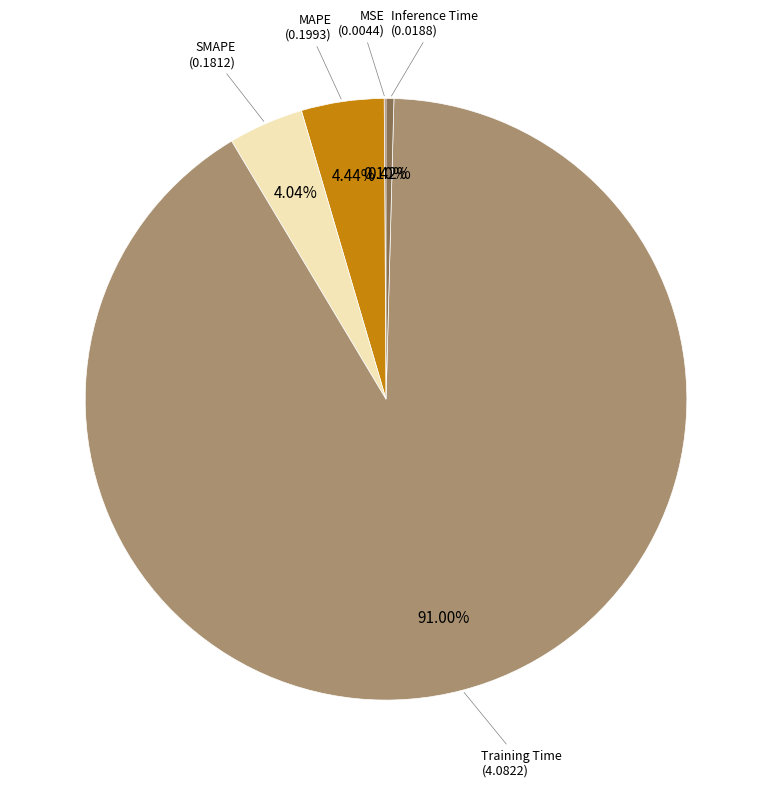

Is there a majority slice in this chart?

Yes